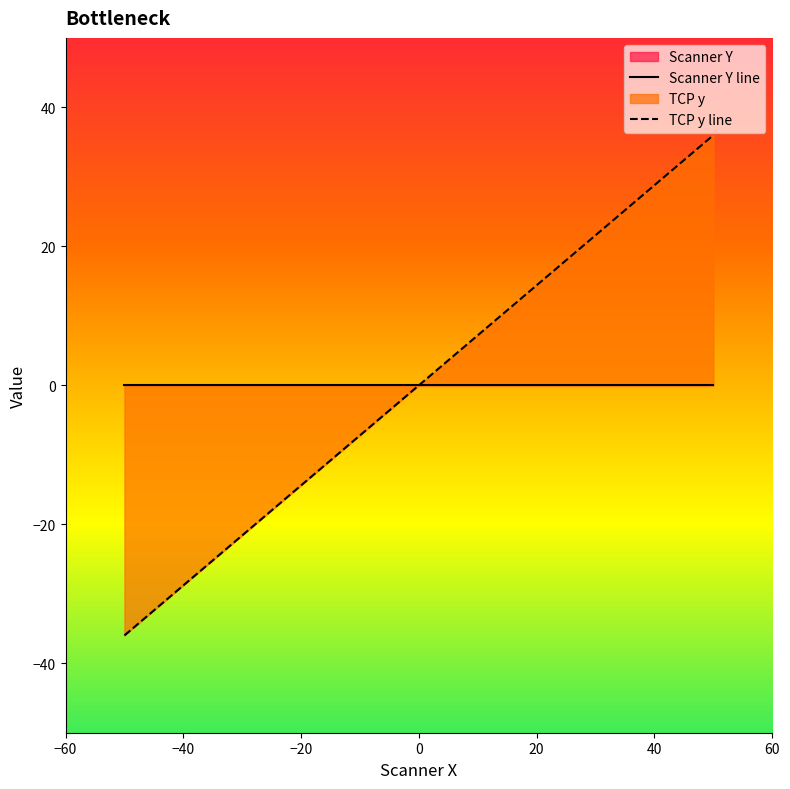

Is it true that Scanner Y line equals 0 at 0?

True